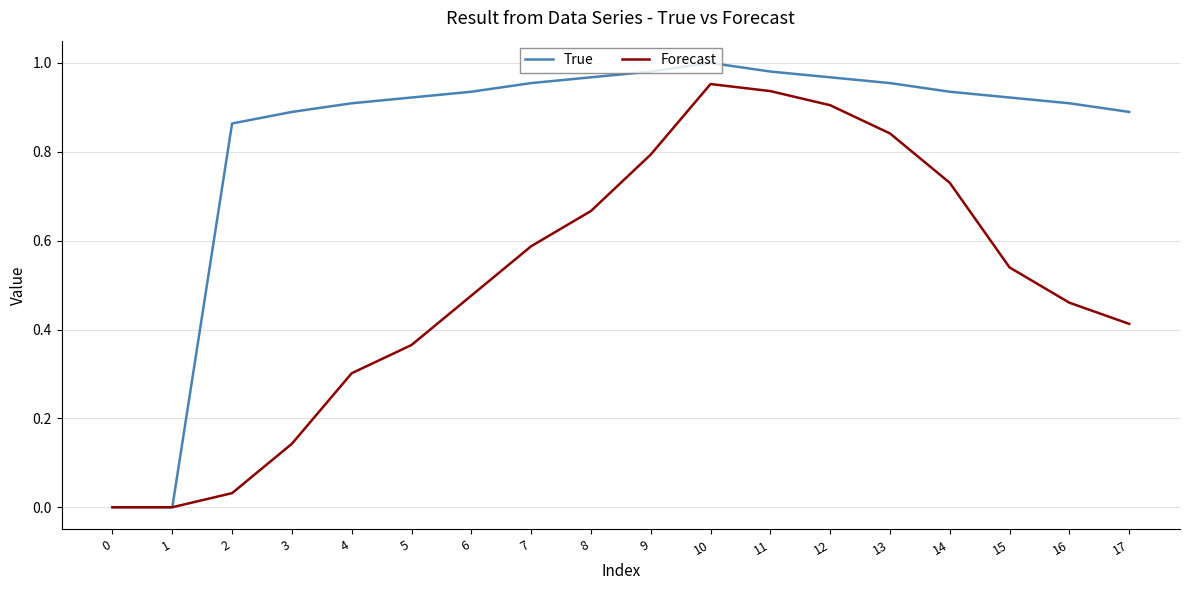

Is the value of True at 15 greater than the value of Forecast at 12?

Yes